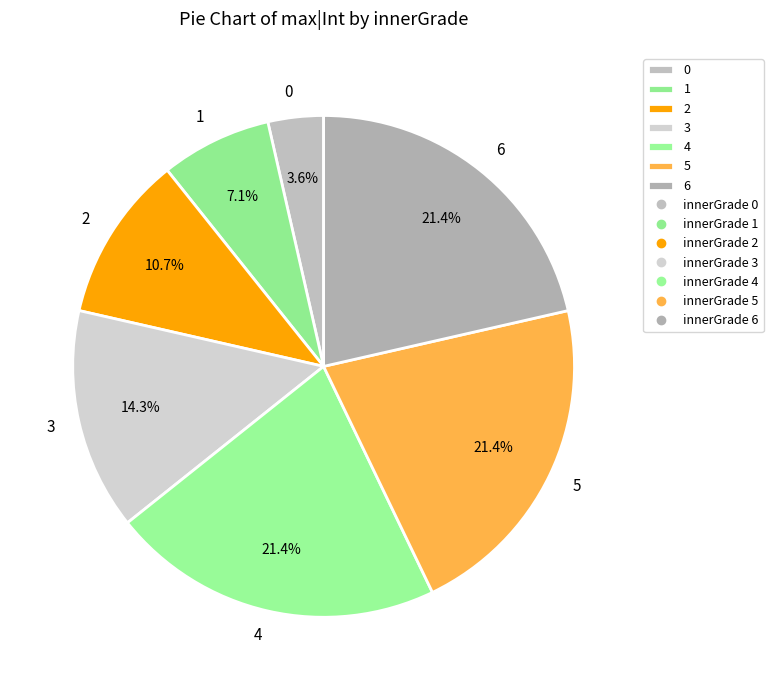

Which has a higher value, 4 or 3?

4